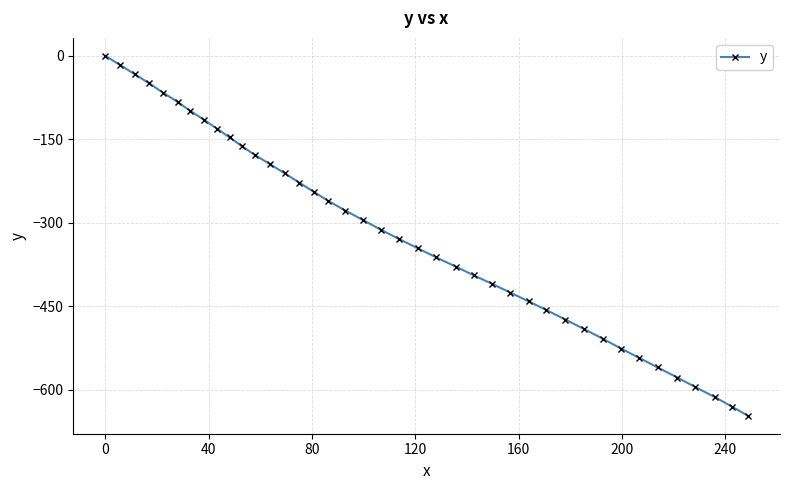

What is the smallest value displayed?

-646.8